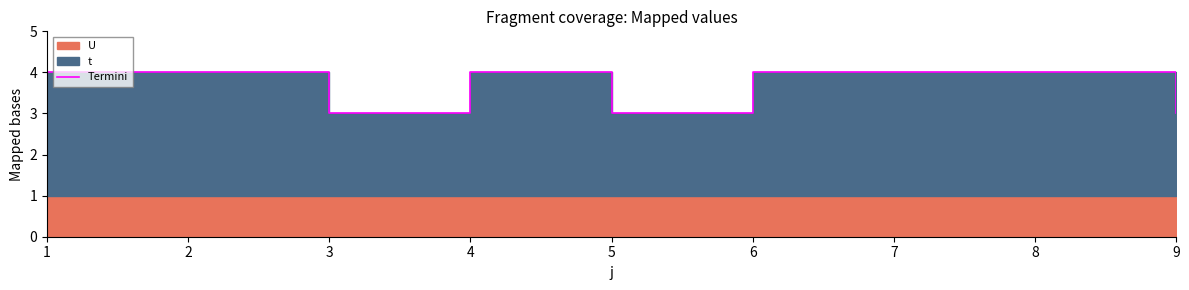

At which category does the data reach its first local valley?

3